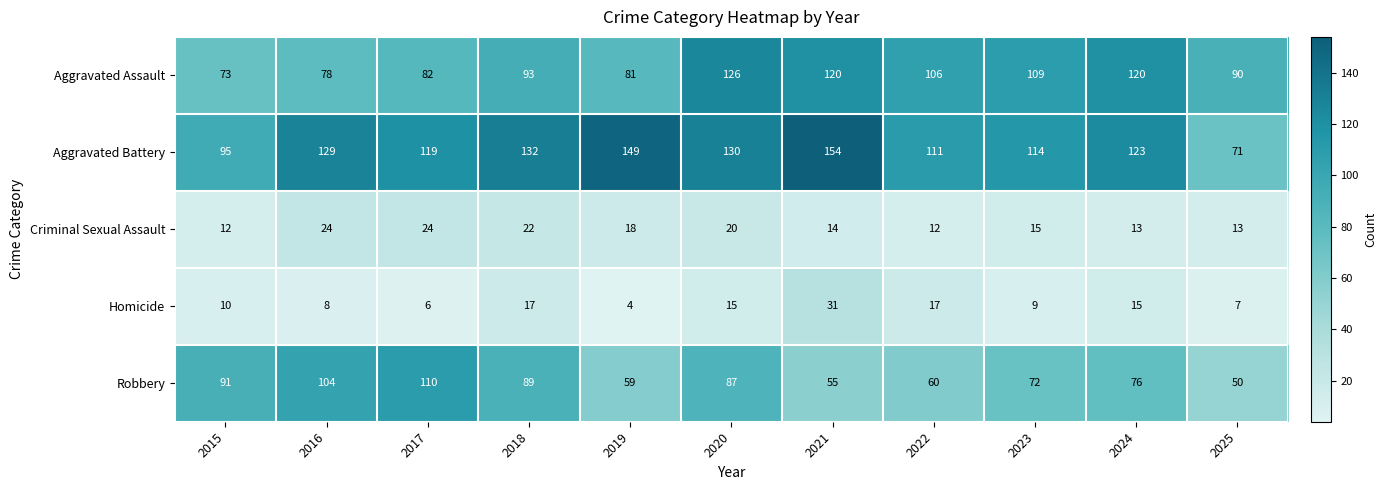

True or false: Robbery has a value of 121 at 2020.

False